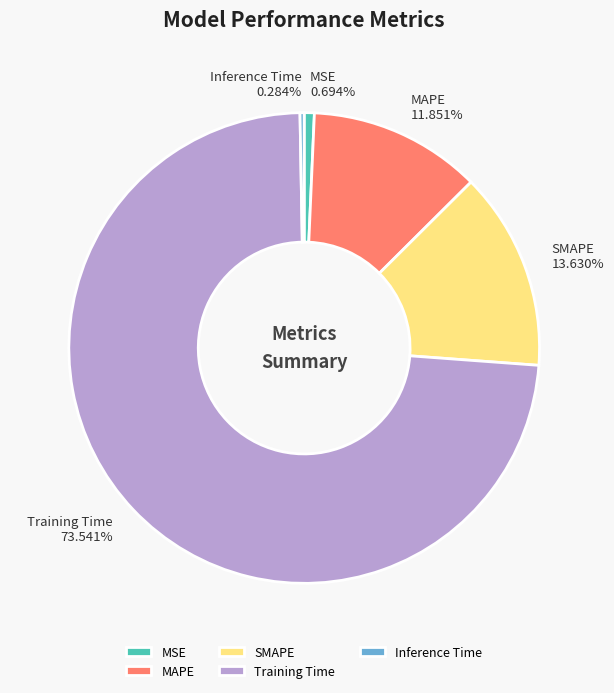

What is the largest slice in the pie chart?

Training Time